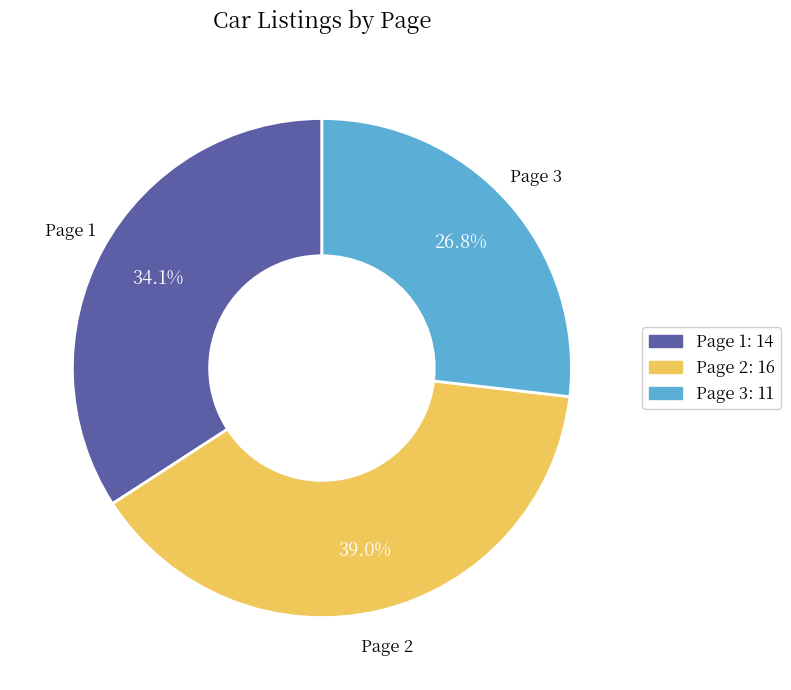

What percentage is NOT represented by Page 3?

73.2%